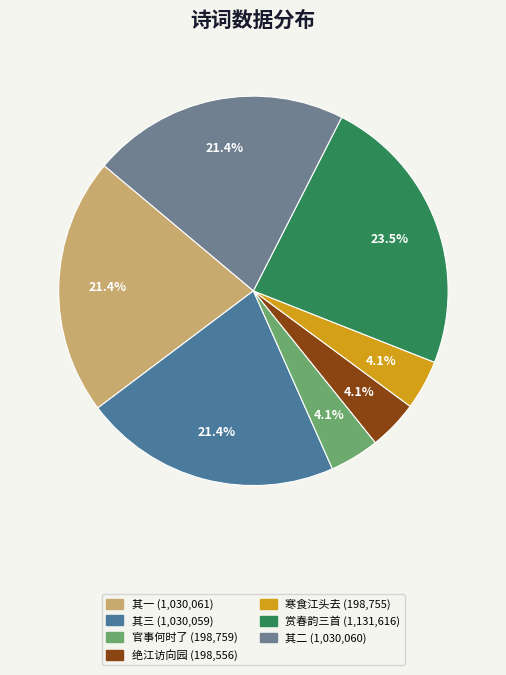

Is there a majority slice in this chart?

No